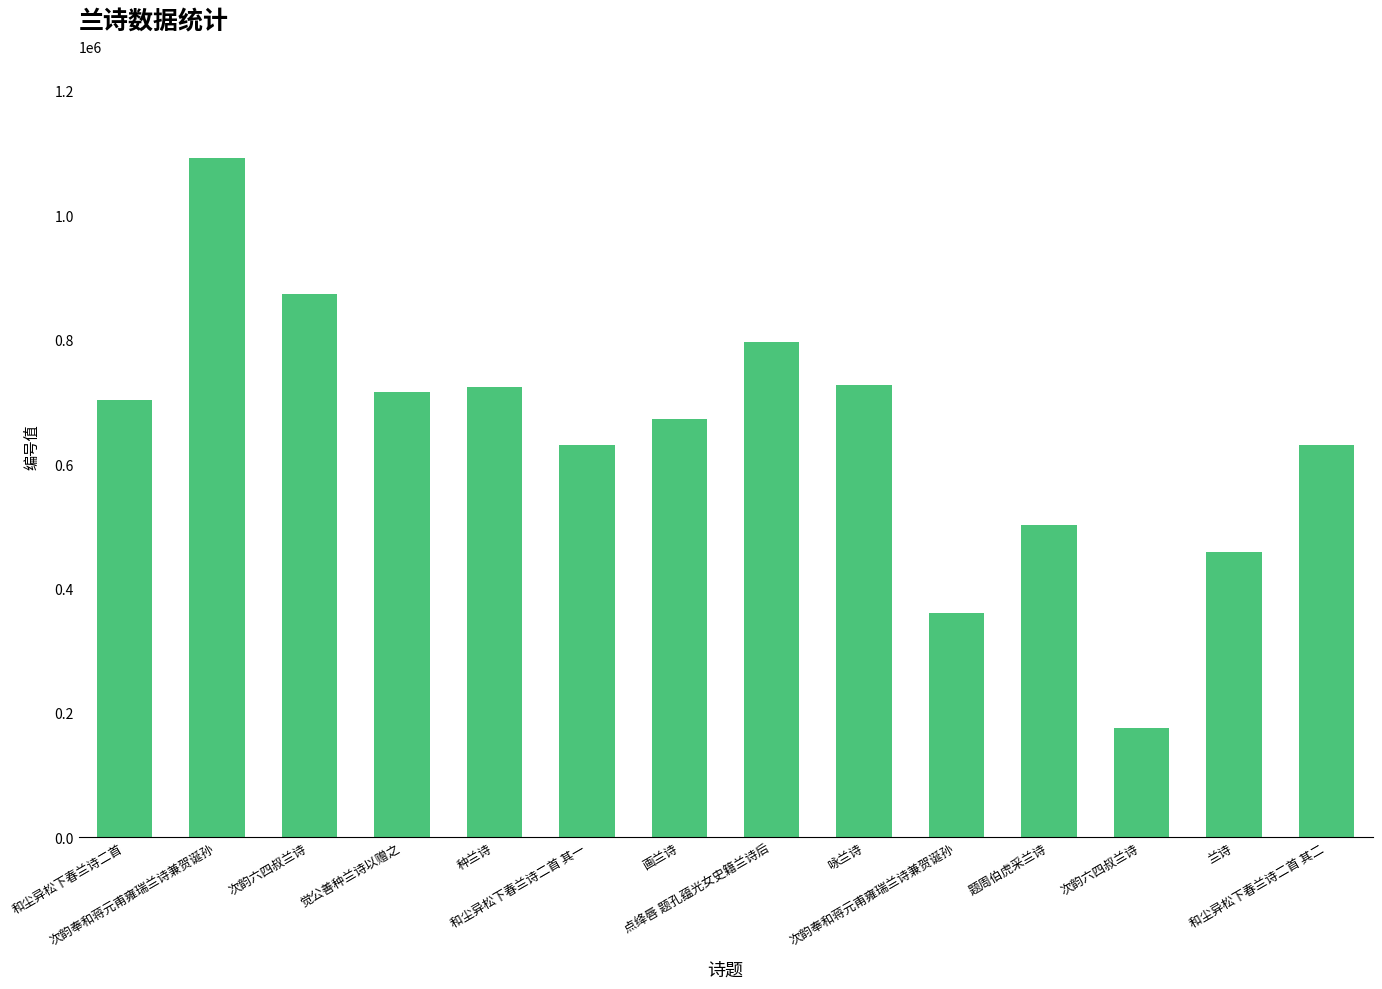

Between 和尘异松下春兰诗二首 其一 and 次韵六四叔兰诗, which is larger?

和尘异松下春兰诗二首 其一